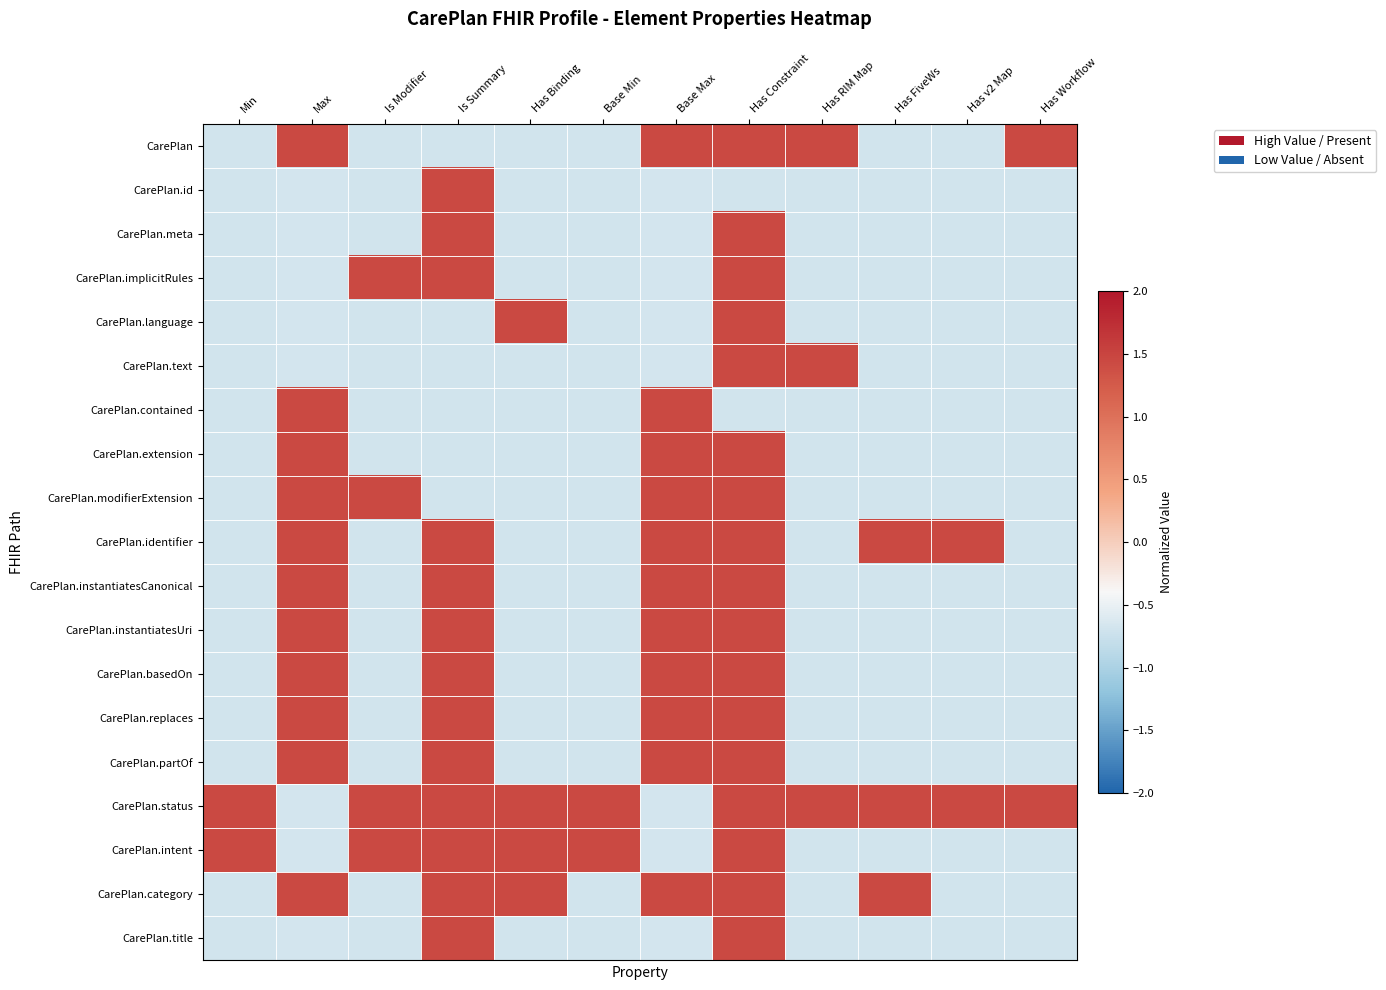

Rank the series by their maximum value, from lowest to highest.

CarePlan, CarePlan.id, CarePlan.meta, CarePlan.implicitRules, CarePlan.language, CarePlan.text, CarePlan.contained, CarePlan.extension, CarePlan.modifierExtension, CarePlan.identifier, CarePlan.instantiatesCanonical, CarePlan.instantiatesUri, CarePlan.basedOn, CarePlan.replaces, CarePlan.partOf, CarePlan.status, CarePlan.intent, CarePlan.category, CarePlan.title